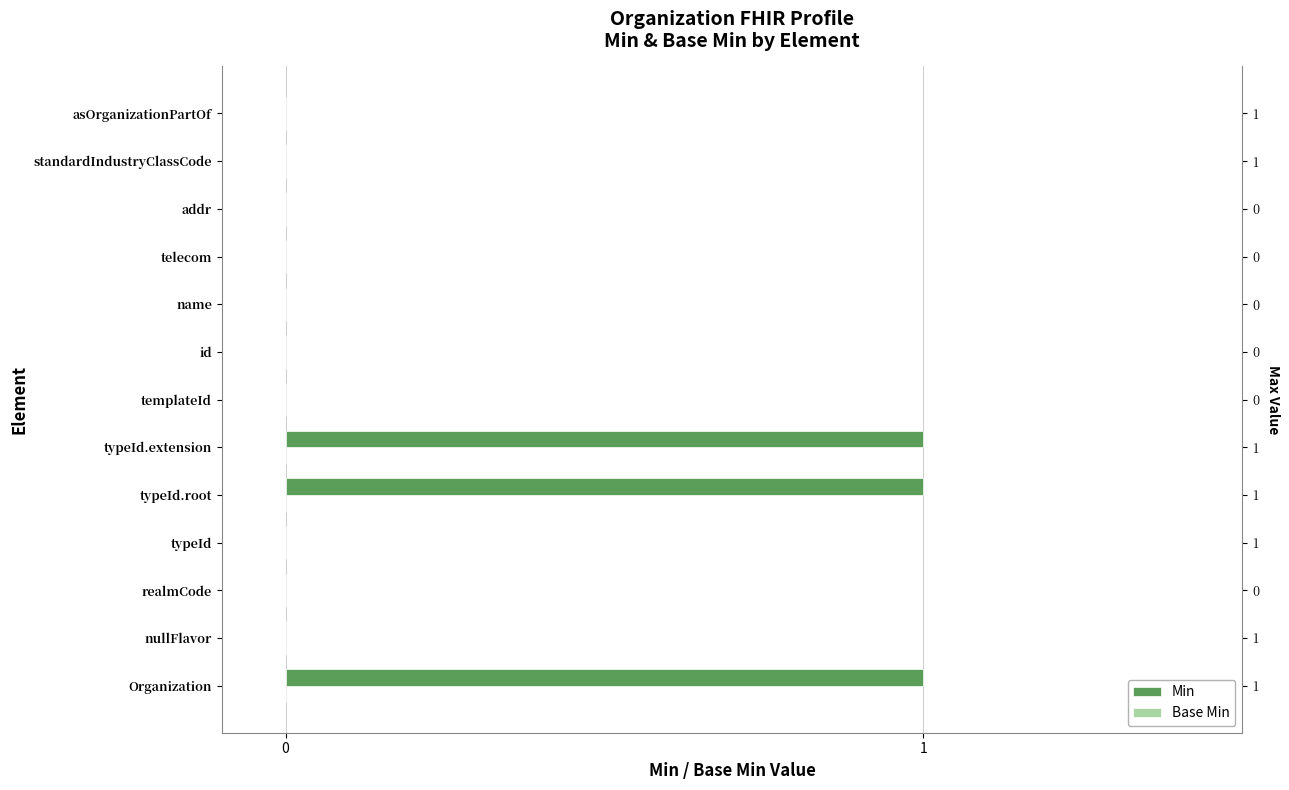

Rank the categories by Min value from lowest to highest.

nullFlavor, realmCode, typeId, templateId, id, name, telecom, addr, standardIndustryClassCode, asOrganizationPartOf, Organization, typeId.root, typeId.extension